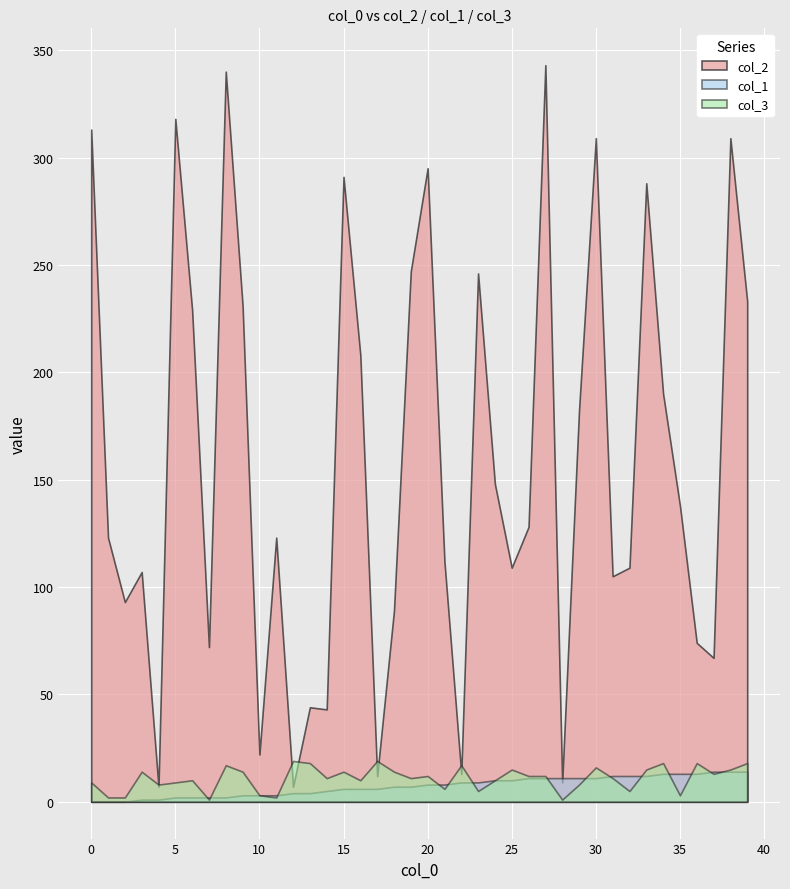

At which category is the sum across all series the highest?

27